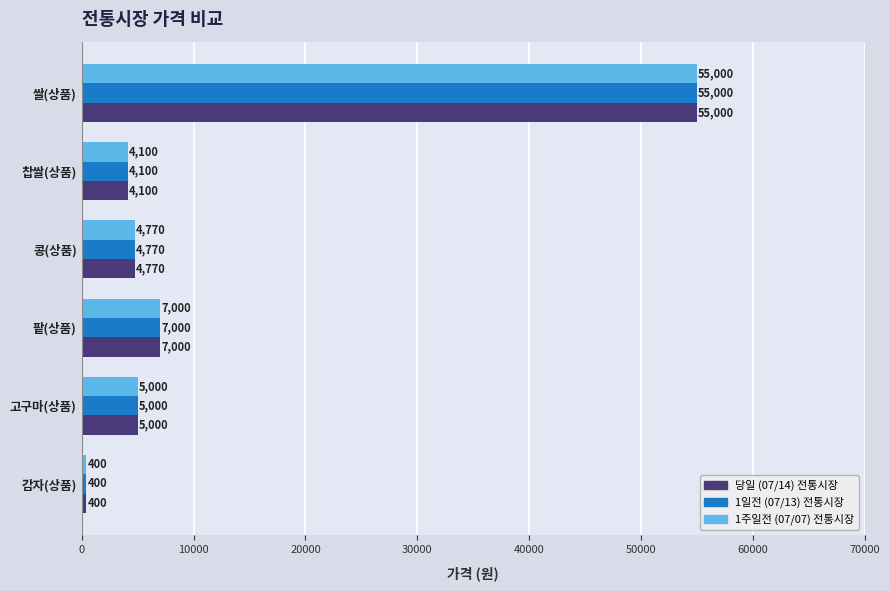

Which label corresponds to the largest value in the chart?

쌀(상품)